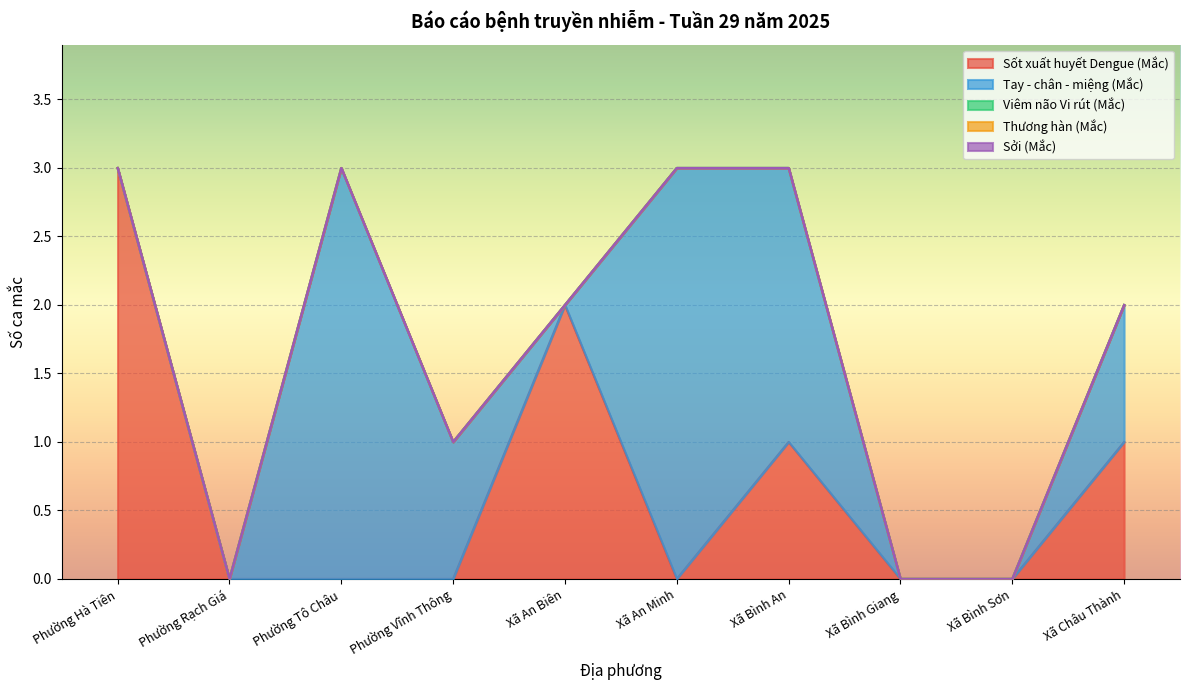

What is the label of the 2nd point from the left?

Phường Rạch Giá